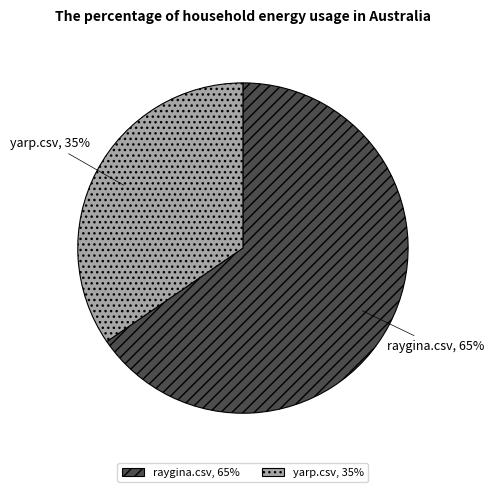

The yarp.csv slice represents 21% of the pie. True or false?

False